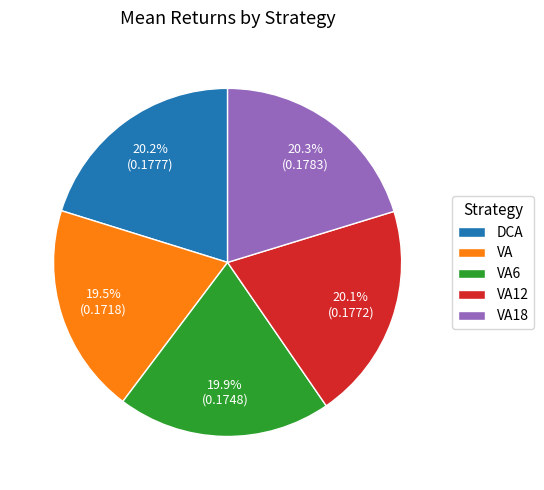

What is the total percentage of DCA and VA?

39.7%